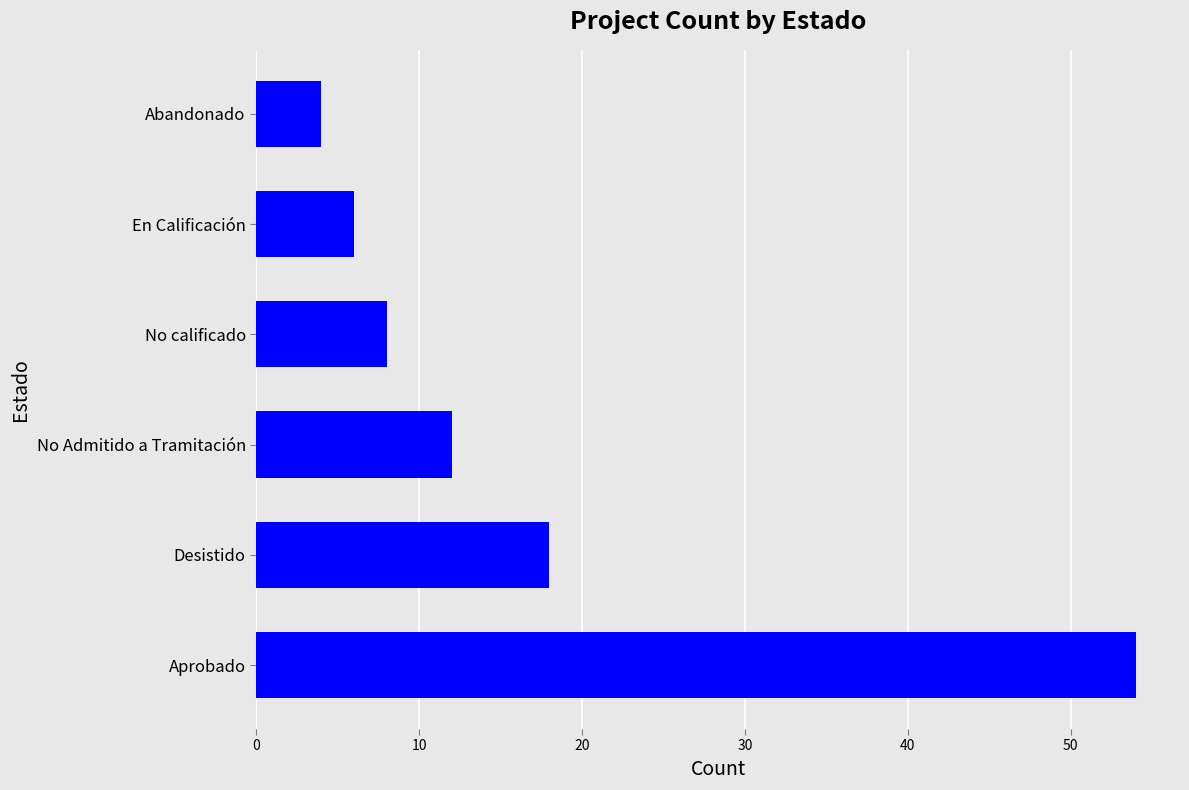

What is the difference between the maximum and minimum values?

50